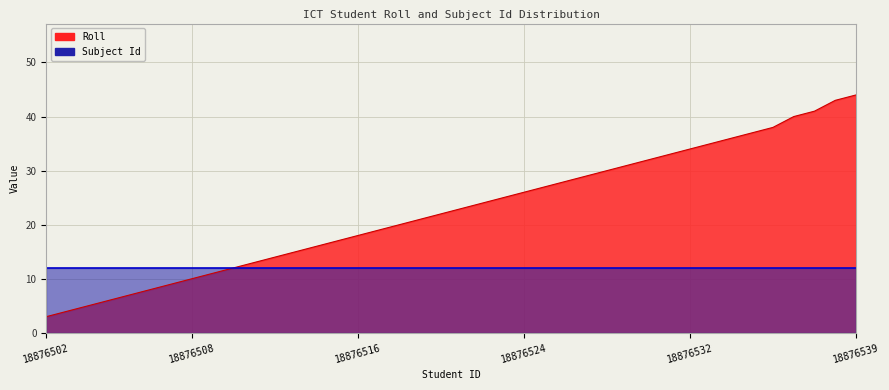

At which label does the data first exceed 23?

18876522